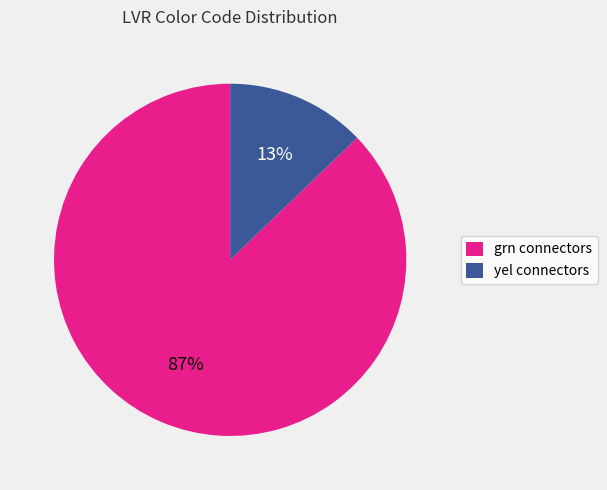

To the nearest percent, what is the difference between the largest and smallest slice percentages?

74%